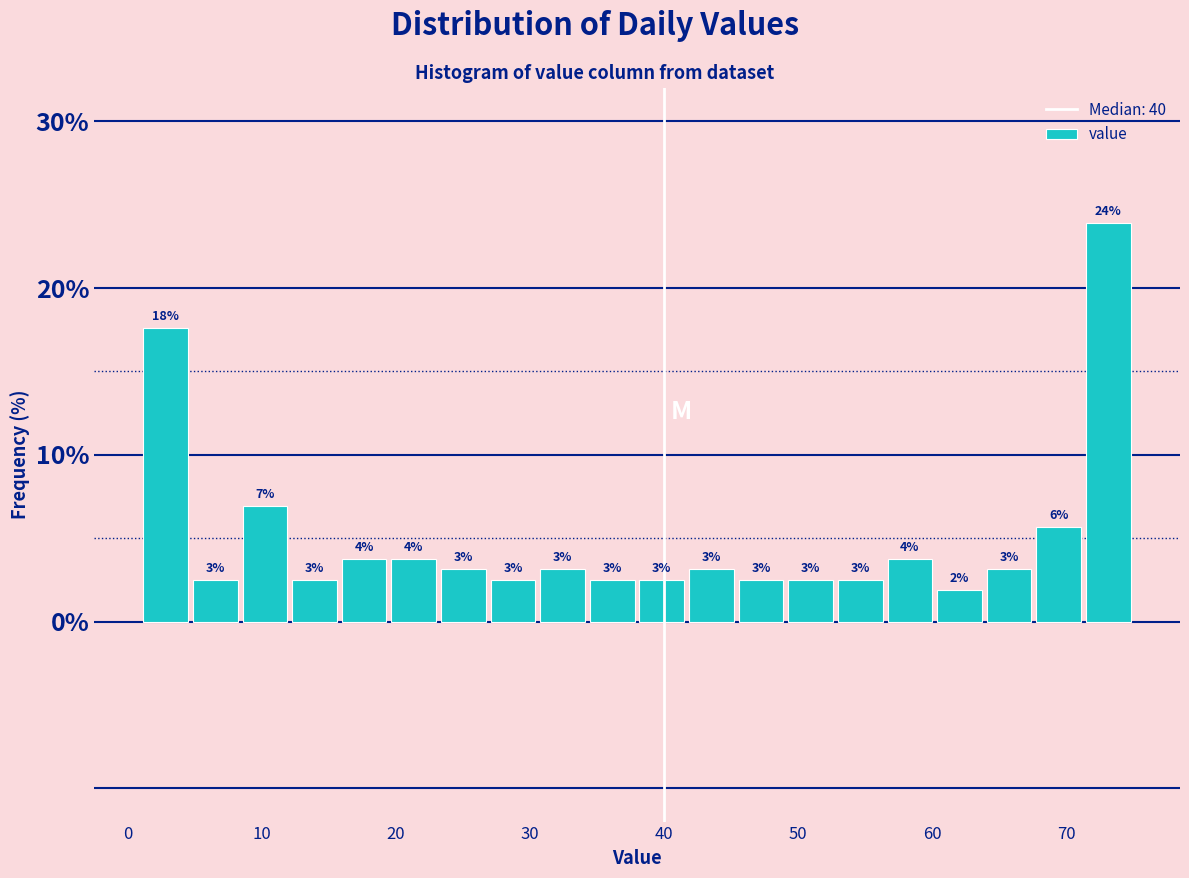

Around what value on the x-axis is the tallest bar? Give the approximate position of its centre, as read against the axis.

73